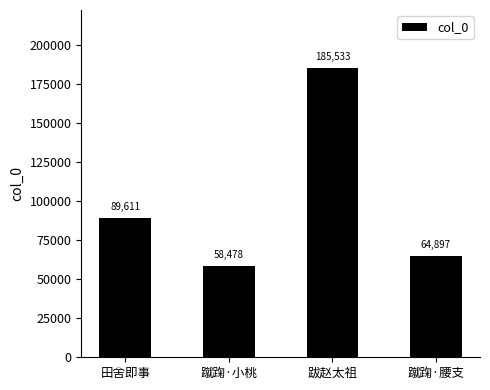

How many data points does each series have?

4